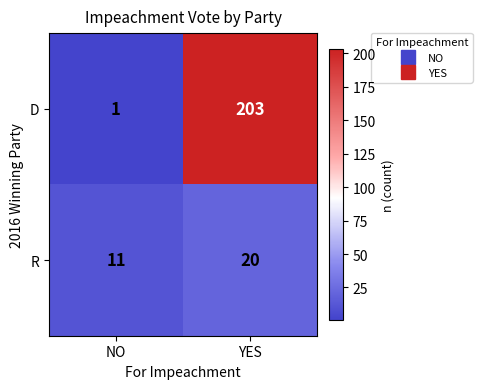

Reading right to left, what are all the values shown in this chart?

D: 203	1
R: 20	11